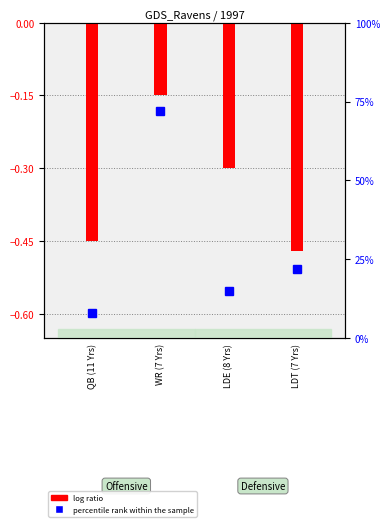

The value at QB (11 Yrs) is -0.5. True or false?

True